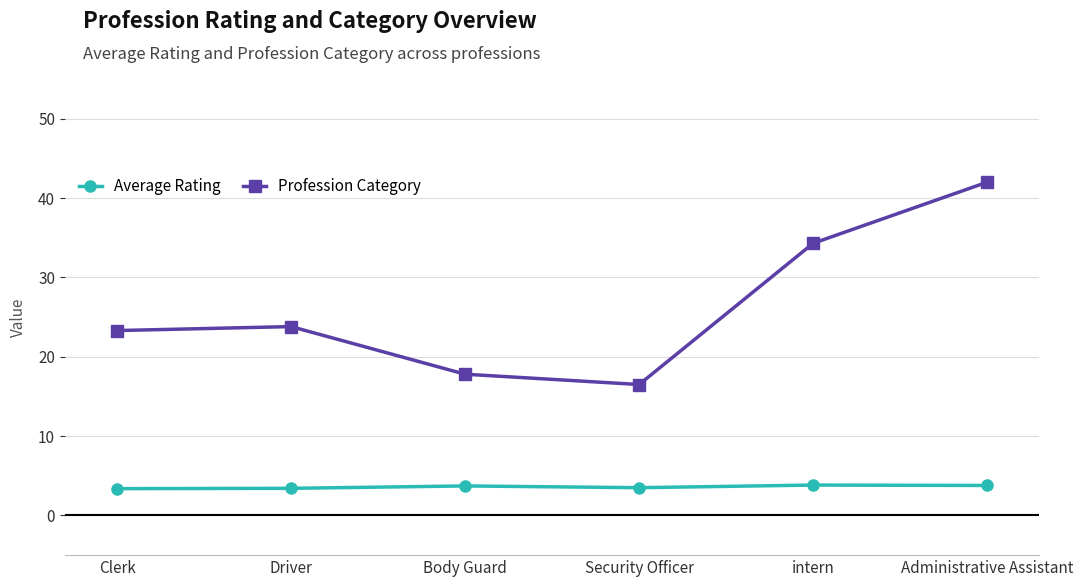

What are all the series names shown in the legend?

Average Rating, Profession Category